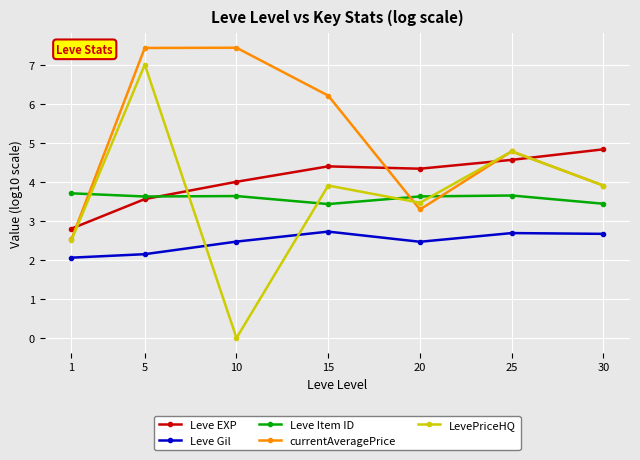

In Leve Item ID, how many points are higher than both neighbors (excluding endpoints)?

2